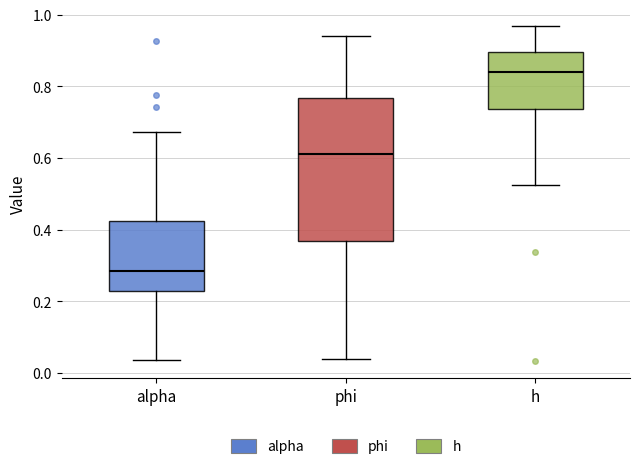

Which box has the highest median line?

h